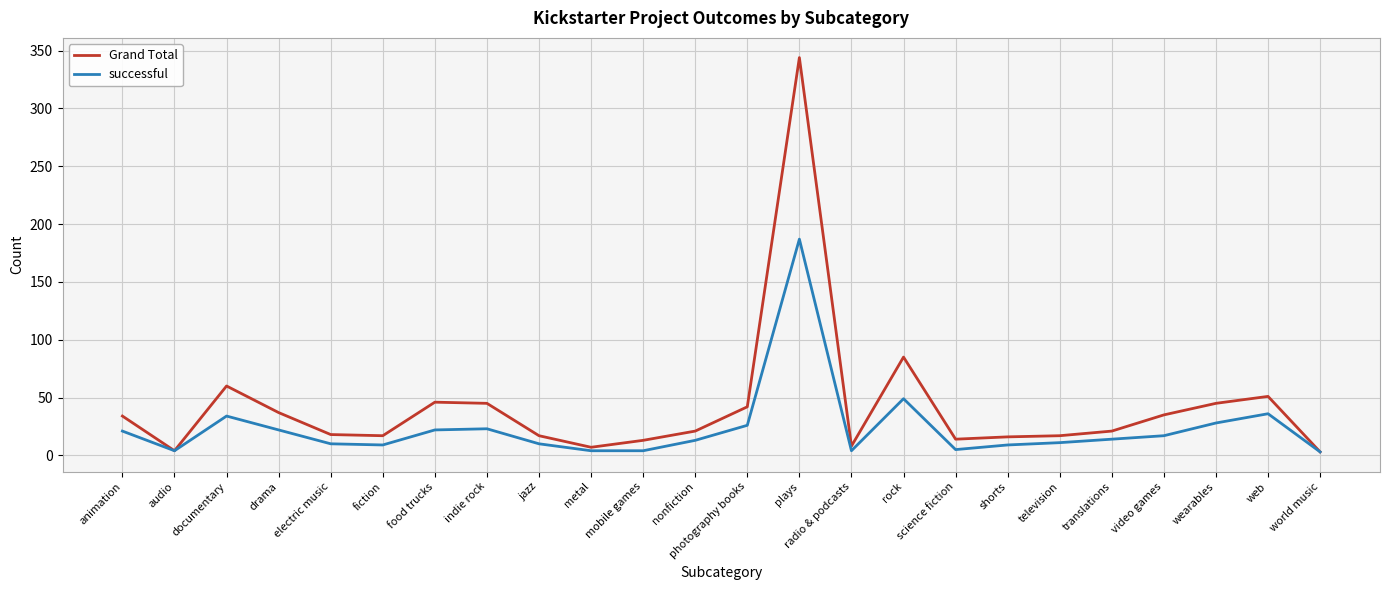

How many lines are shown in the chart?

2